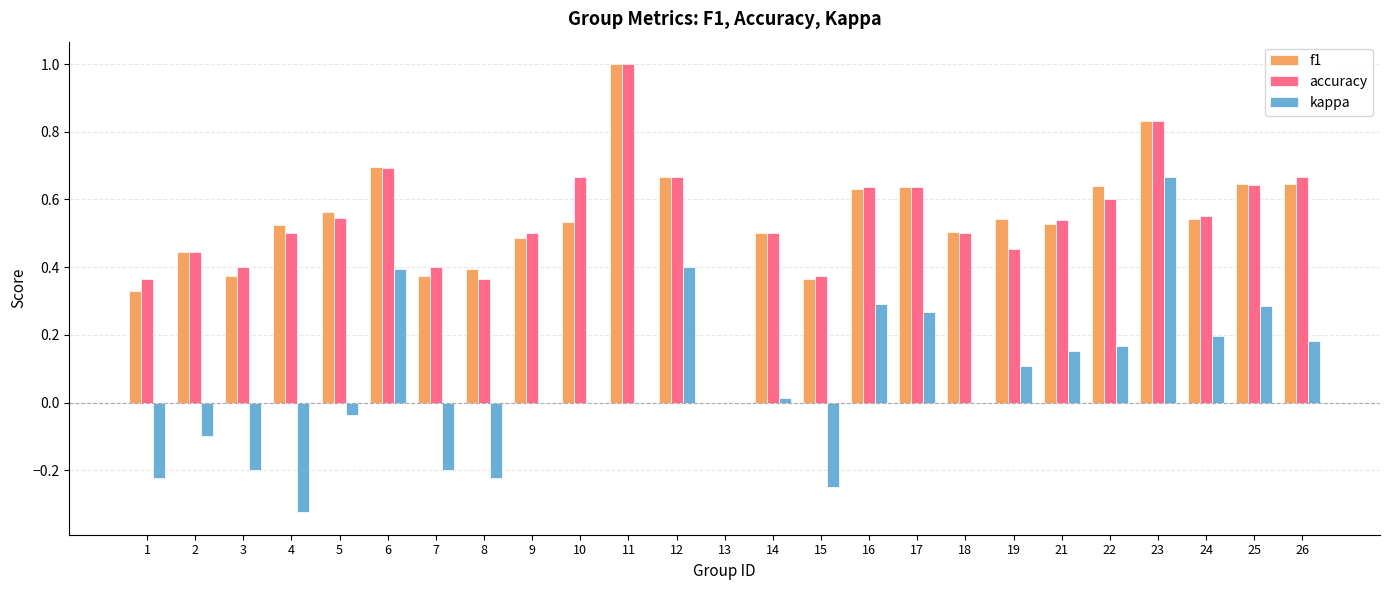

Which category has the highest value across all series?

11